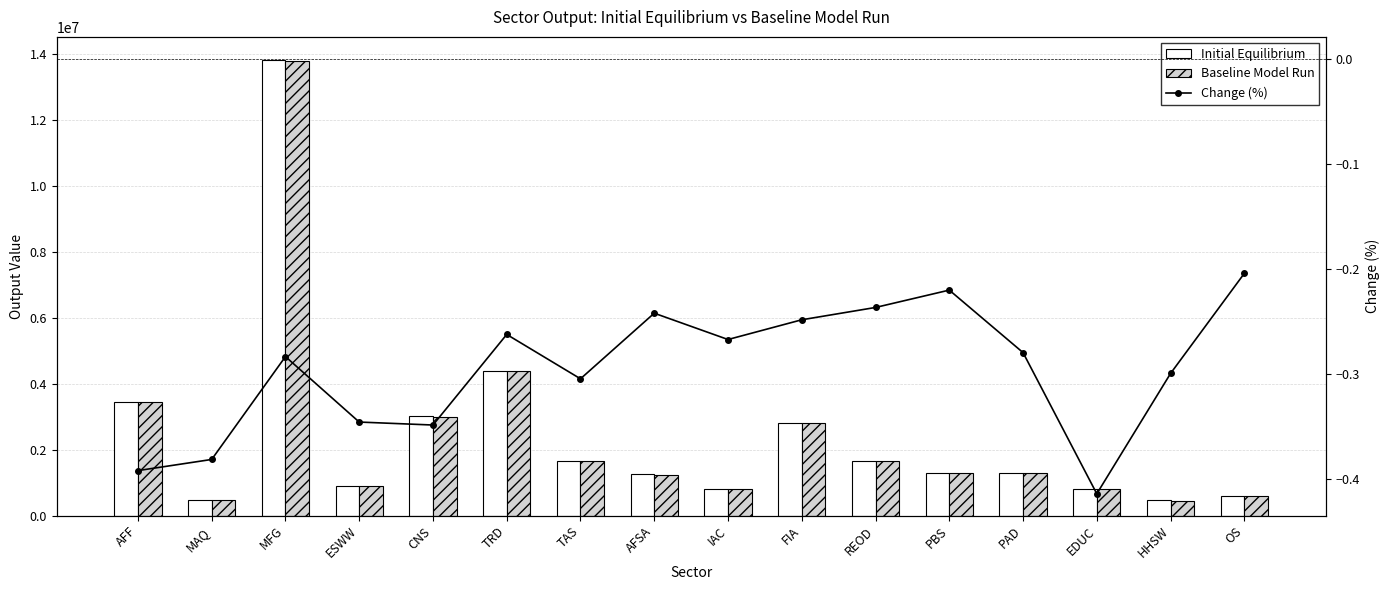

Reading right to left, list all the values displayed in this chart.

Initial Equilibrium: OS=594554.0	HHSW=457402.9	EDUC=806617.0	PAD=1283357.7	PBS=1285246.1	REOD=1650491.8	FIA=2819310.6	IAC=819039.8	AFSA=1247668.8	TAS=1665526.1	TRD=4383731.2	CNS=3009042.2	ESWW=897254.4	MFG=13829988.5	MAQ=482919.8	AFF=3450957.8
Baseline Model Run: OS=593338.1	HHSW=456031.6	EDUC=803274.5	PAD=1279765.3	PBS=1282413.2	REOD=1646581.0	FIA=2812299.7	IAC=816849.1	AFSA=1244644.3	TAS=1660448.1	TRD=4372217.8	CNS=2998543.5	ESWW=894149.3	MFG=13790747.8	MAQ=481076.6	AFF=3437419.7
Change (%): OS=-0.2	HHSW=-0.3	EDUC=-0.4	PAD=-0.3	PBS=-0.2	REOD=-0.2	FIA=-0.2	IAC=-0.3	AFSA=-0.2	TAS=-0.3	TRD=-0.3	CNS=-0.3	ESWW=-0.3	MFG=-0.3	MAQ=-0.4	AFF=-0.4